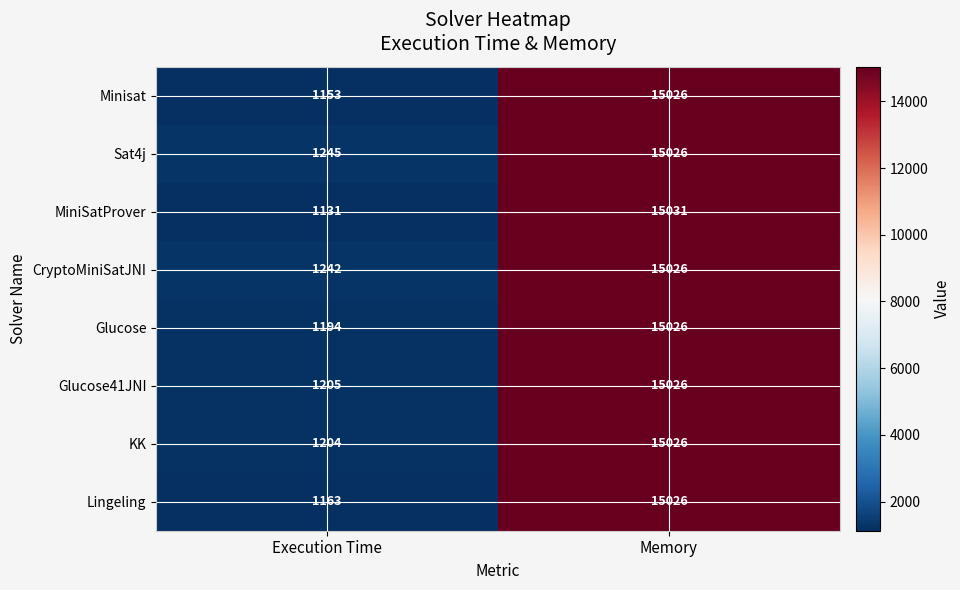

At how many categories does at least one series exceed 12555?

1